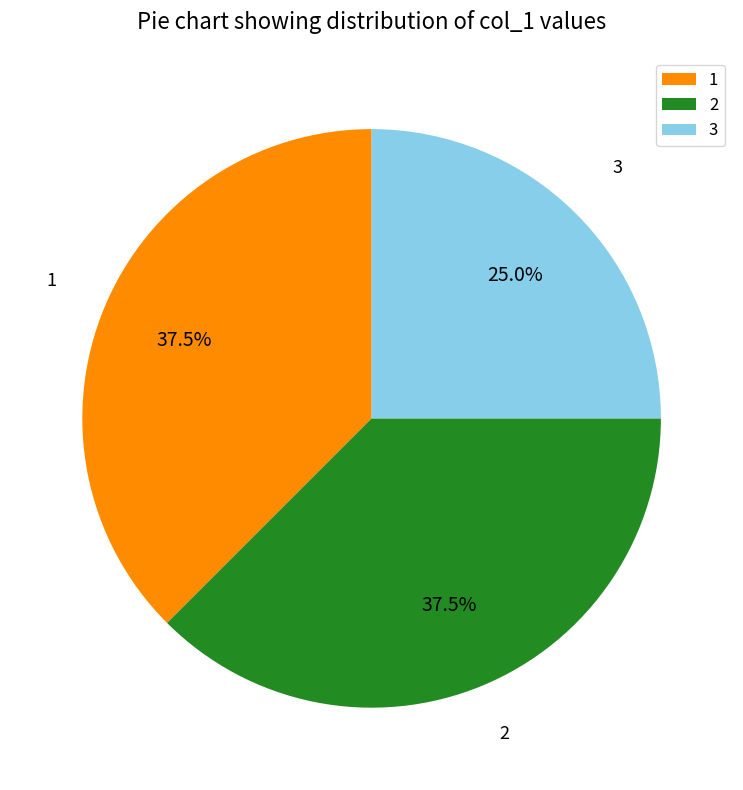

To the nearest percent, what is the combined percentage of 1 and 2?

75%